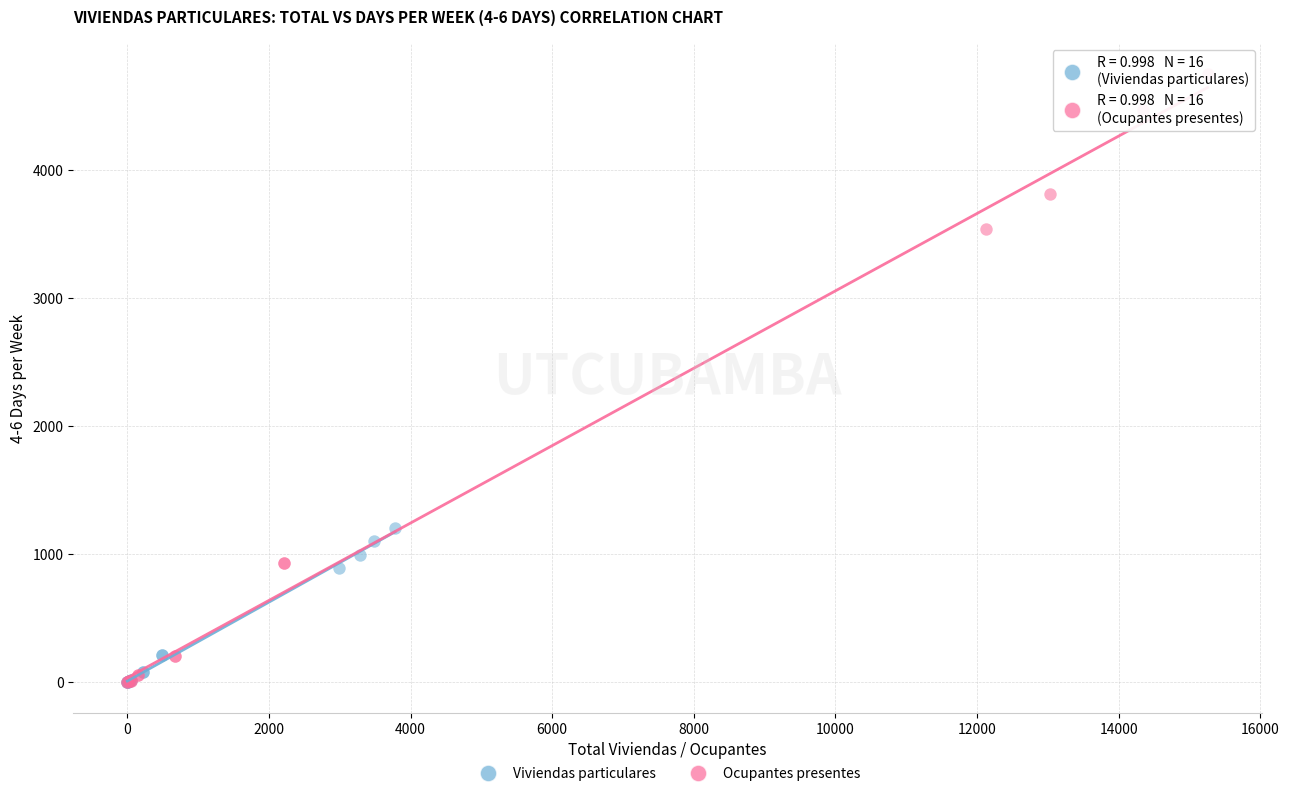

Which series has the widest spread of Y values?

Ocupantes presentes